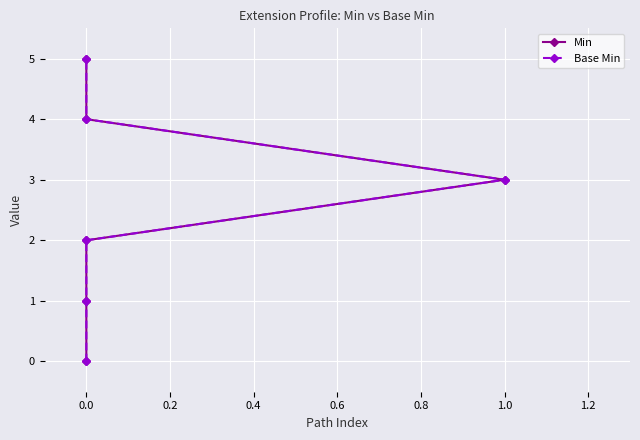

Rank the series at 0.0 from highest to lowest value.

Min, Base Min